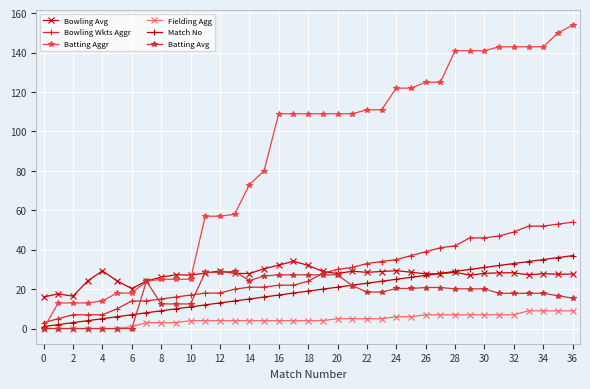

What is the maximum value for Batting Aggr?

154.0